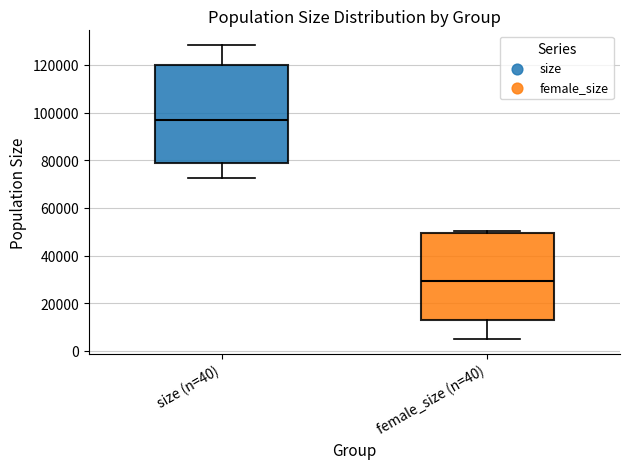

Reading left to right, transcribe this box plot: for each box, give where its median line is, the range the box spans, and where its two whiskers end, as read against the y-axis. The values are not printed on the chart, so give them approximately, as read against the axis.

size (n=40): median 96000, box 78000 to 120000, whiskers 72000 to 128000
female_size (n=40): median 30000, box 12000 to 50000, whiskers 6000 to 50000 (just above the box's upper edge)